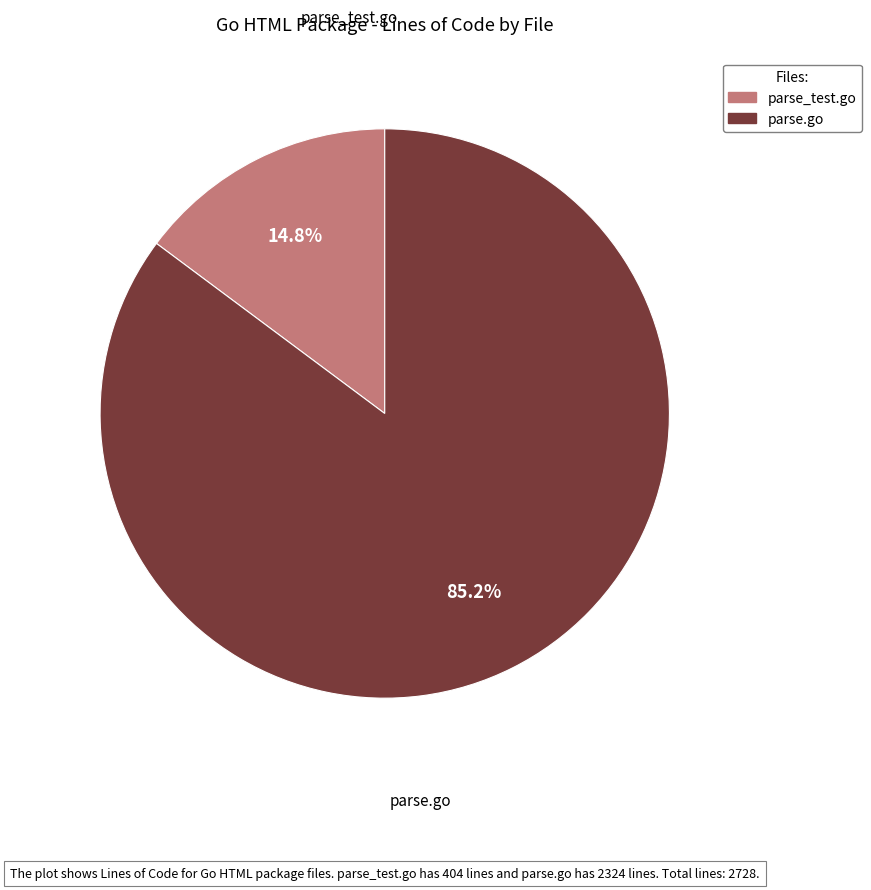

Rank the categories by value from highest to lowest.

parse.go, parse_test.go